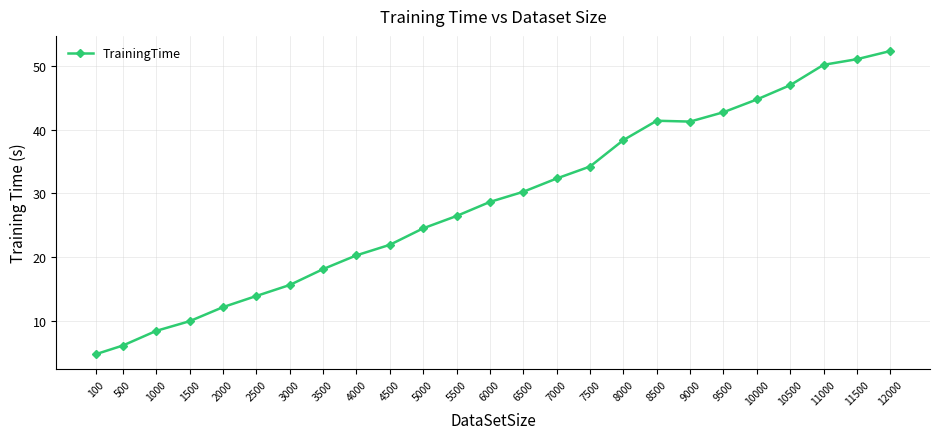

What is the ratio of the value at 10500 to the value at 500?

7.7